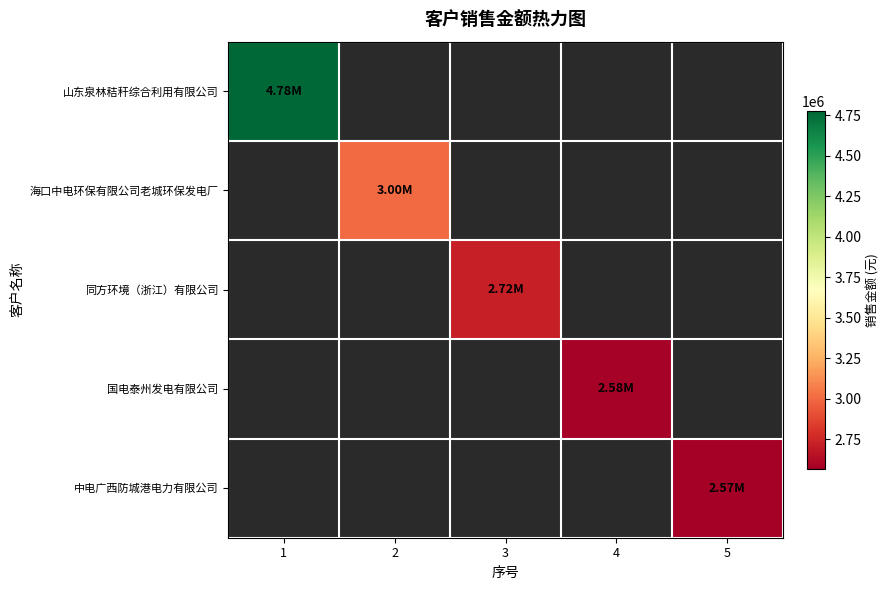

Count the number of categories in the chart.

5